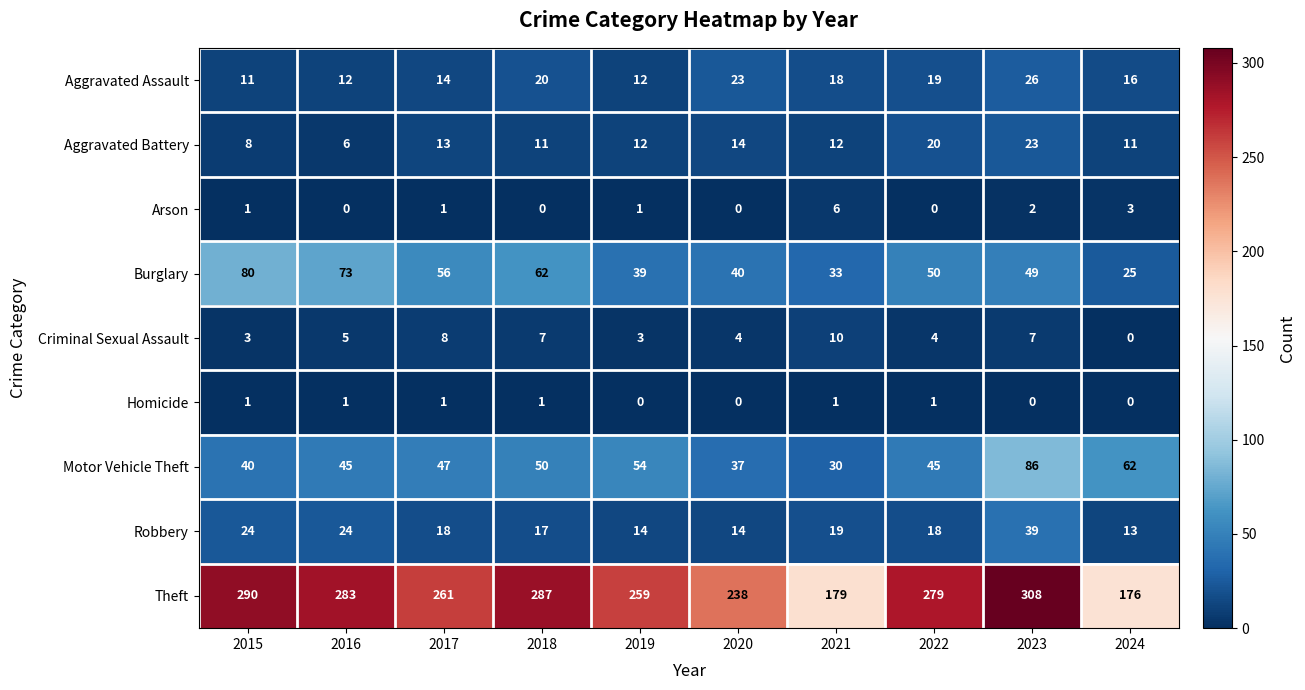

Which series has the widest spread of values?

Theft